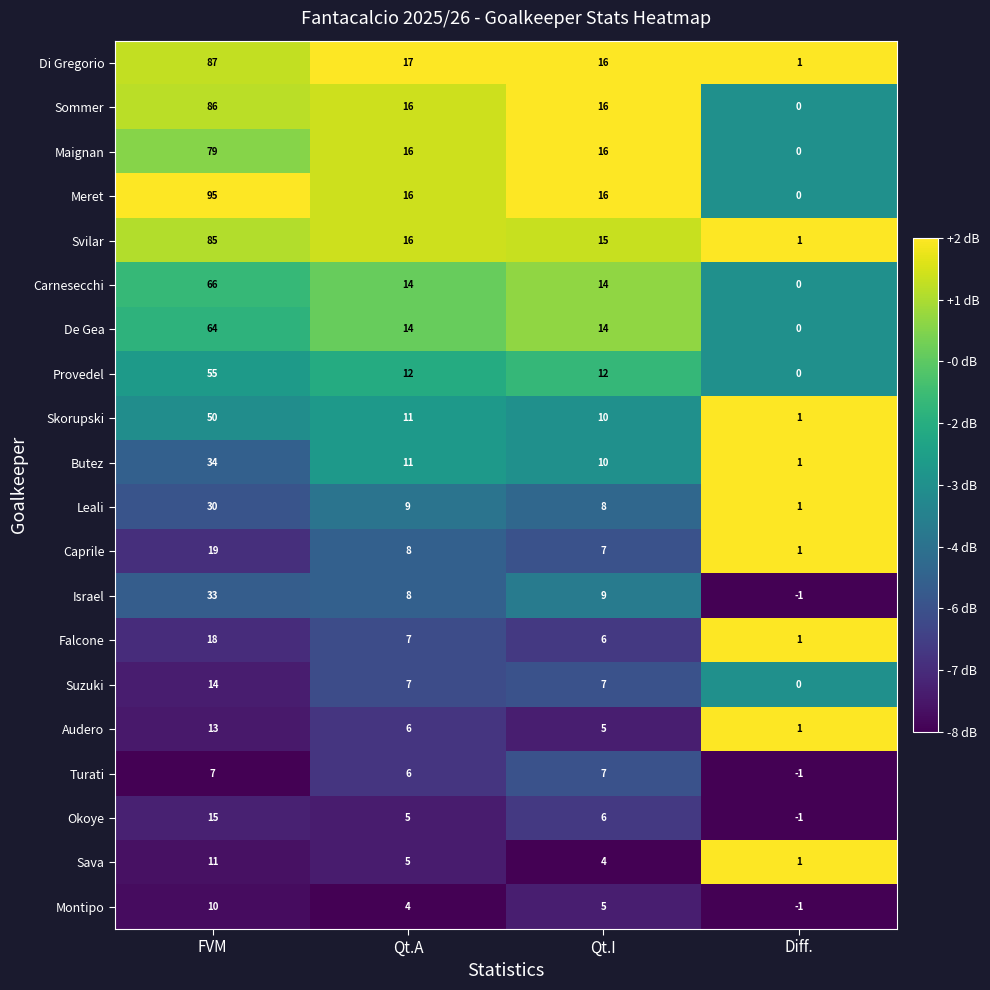

Which series has the largest total across all categories?

Meret